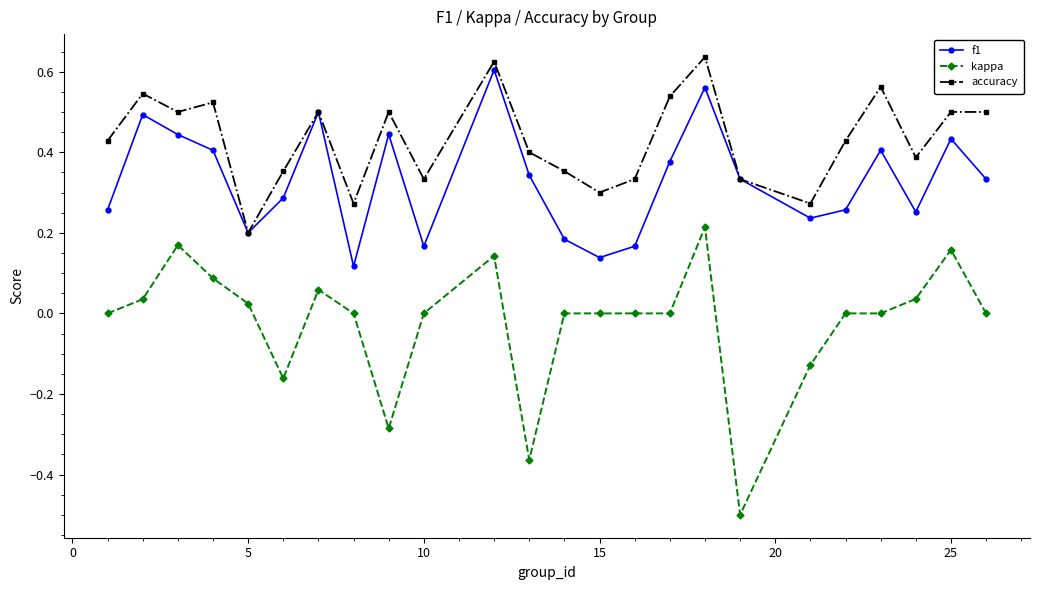

List the series in order of their overall mean, lowest first.

kappa, f1, accuracy